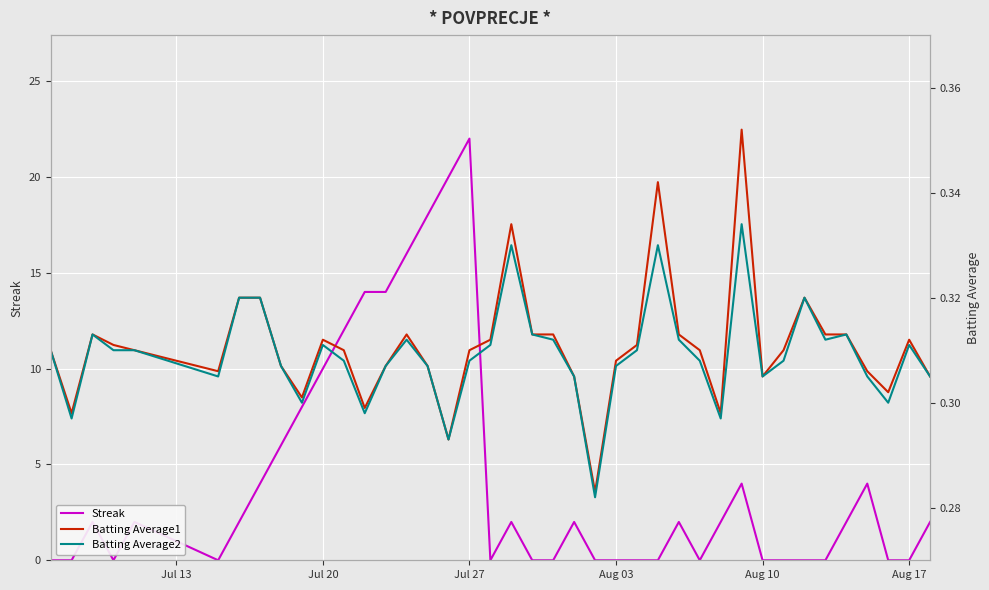

At which label does Streak reach its peak?

Jul 27